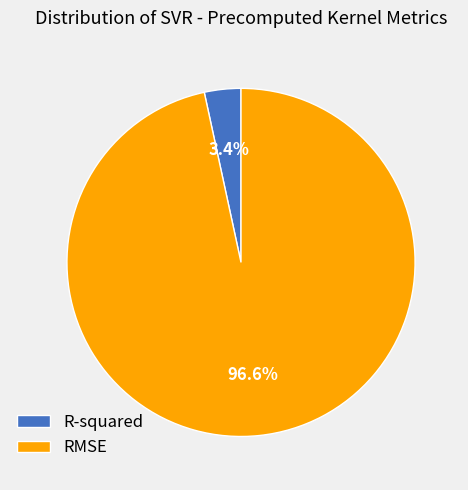

Does any single category account for the majority?

Yes